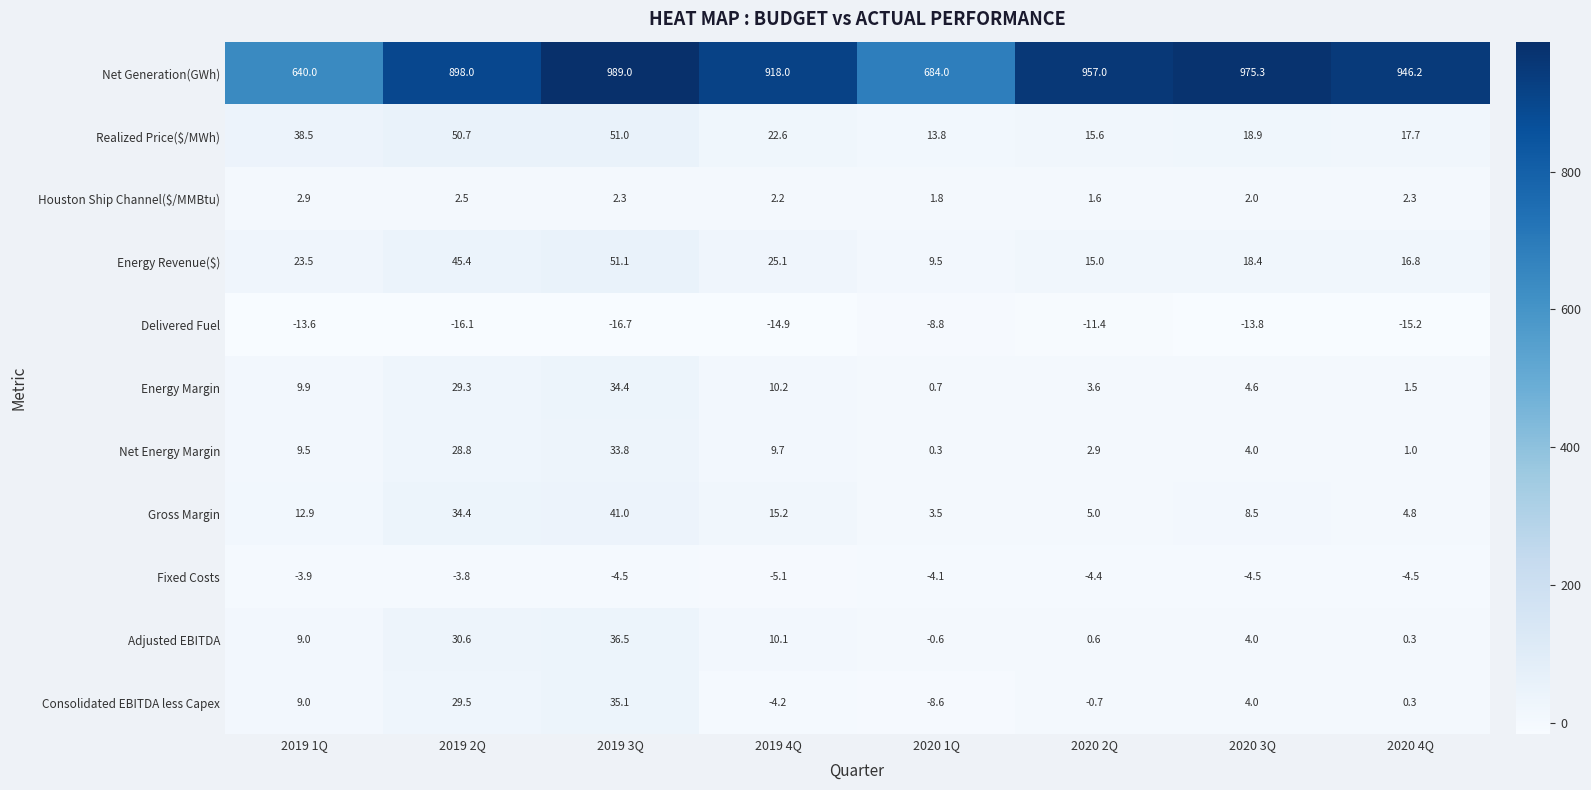

List the series in order of their peak value, lowest first.

Delivered Fuel, Fixed Costs, Houston Ship Channel($/MMBtu), Net Energy Margin, Energy Margin, Consolidated EBITDA less Capex, Adjusted EBITDA, Gross Margin, Realized Price($/MWh), Energy Revenue($), Net Generation(GWh)